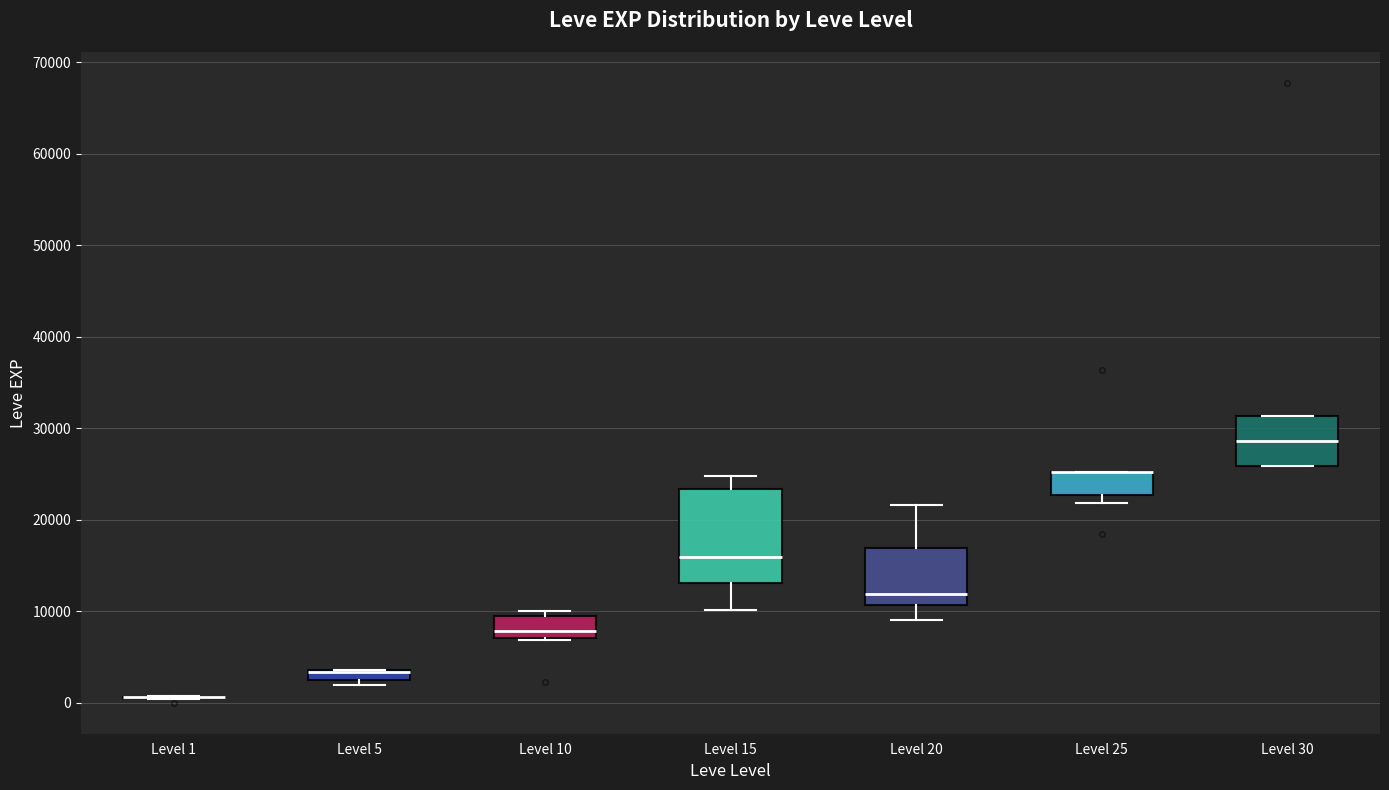

Which box is the tallest, from its lower edge to its upper edge?

Level 15